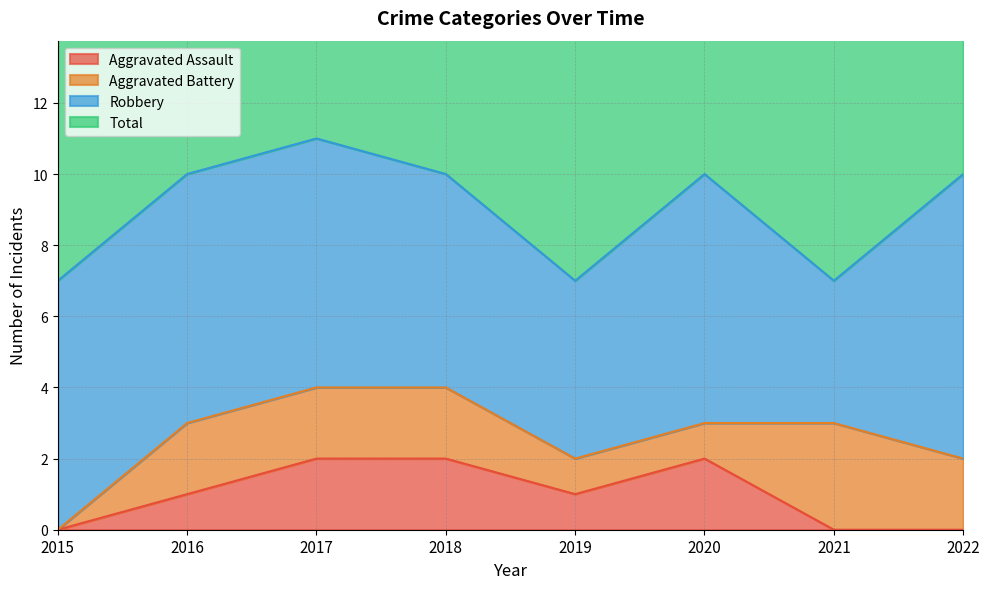

Which series changed the most between 2017 and 2022?

Aggravated Assault